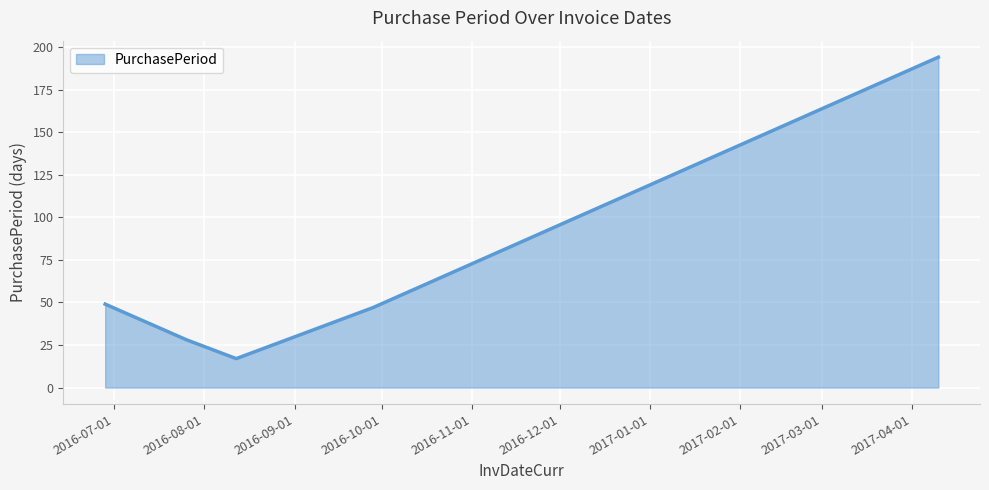

How many interior local valleys (lower than both neighbors) does the data have?

1